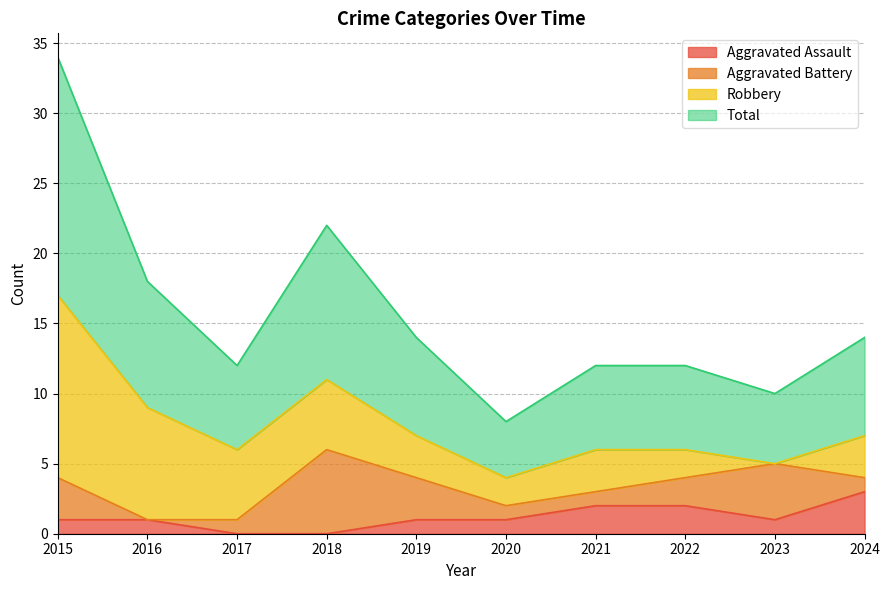

True or false: Aggravated Assault and Total cross at least once.

False